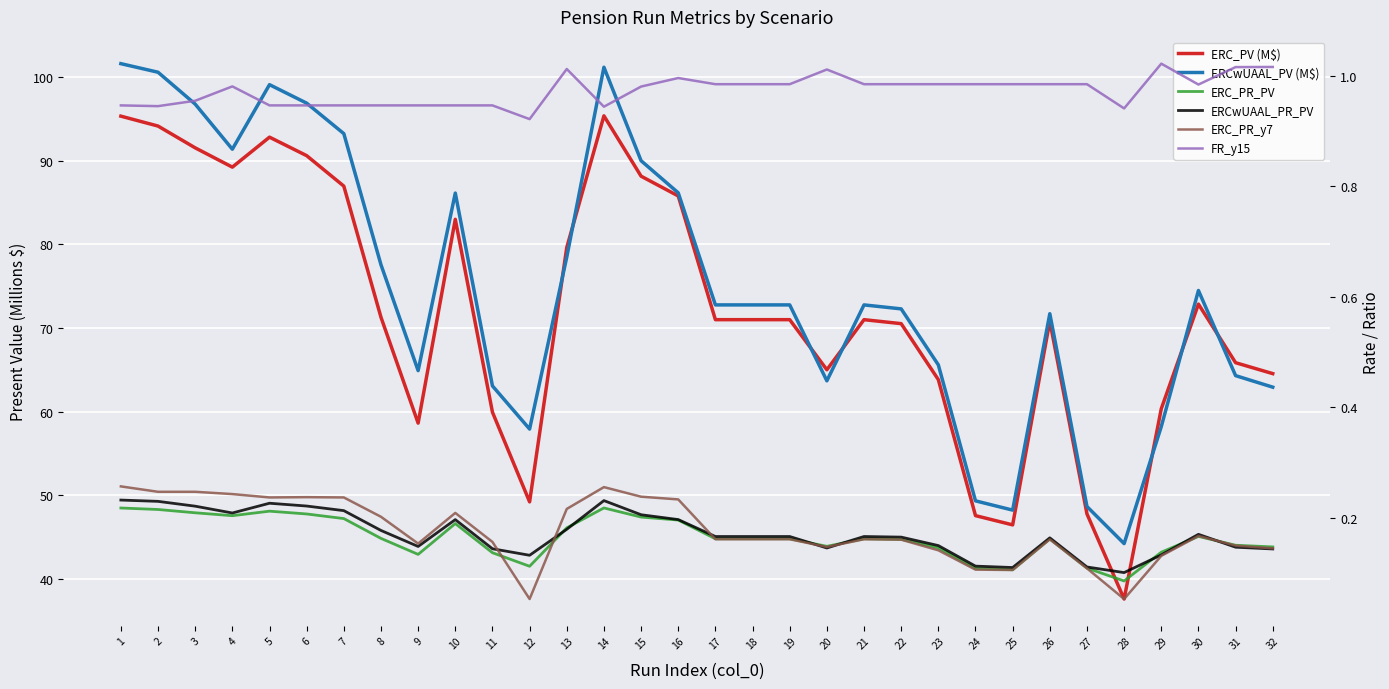

List the labels in order of ERC_PV (M$) value, largest first.

14, 1, 2, 5, 3, 6, 4, 15, 7, 16, 10, 13, 30, 8, 17, 18, 19, 21, 26, 22, 31, 20, 32, 23, 29, 11, 9, 12, 27, 24, 25, 28